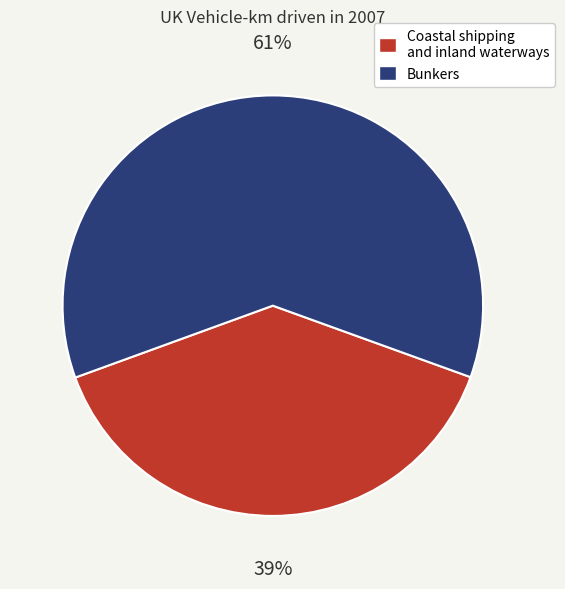

To the nearest percent, what is the difference between the Coastal shipping and inland waterways and Bunkers slice percentages?

22%